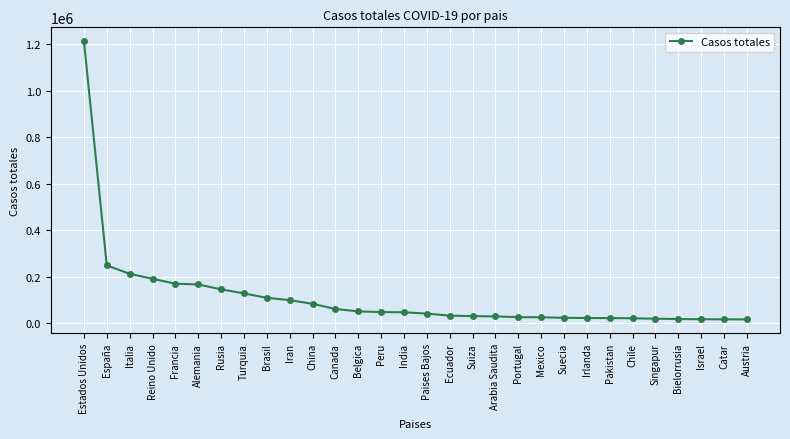

What is the difference between the maximum and minimum values?

1197334